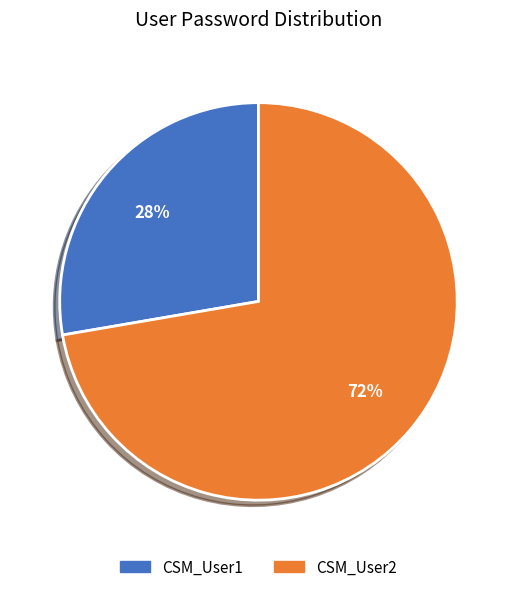

To the nearest percent, what percentage of the pie is CSM_User2?

72%